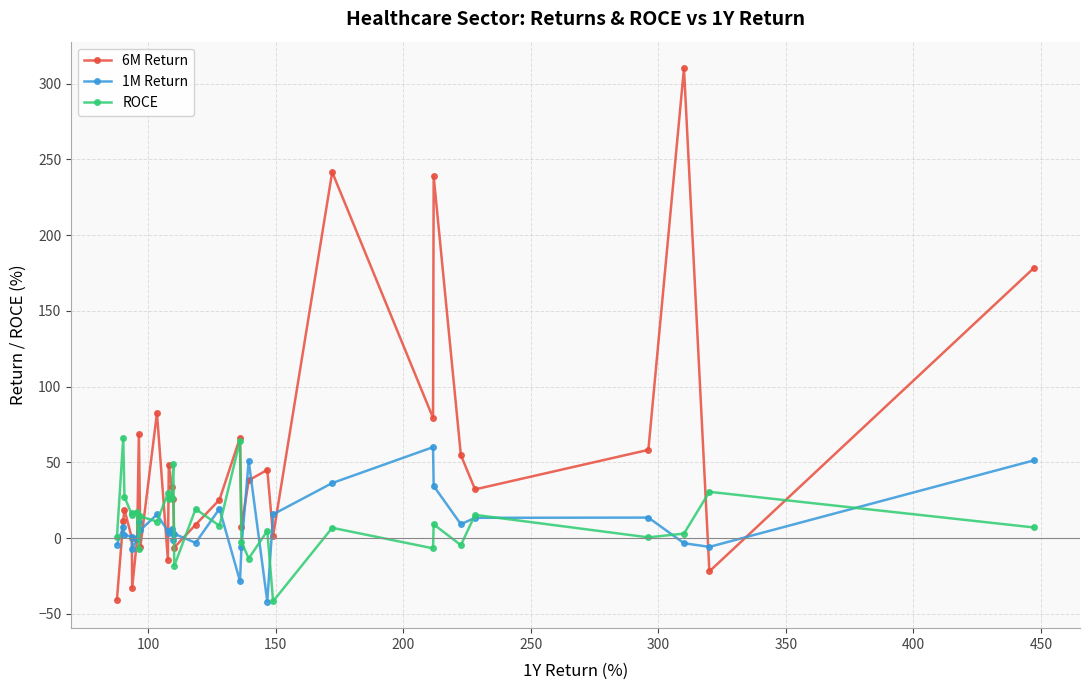

True or false: ROCE and 6M Return intersect in this chart.

True